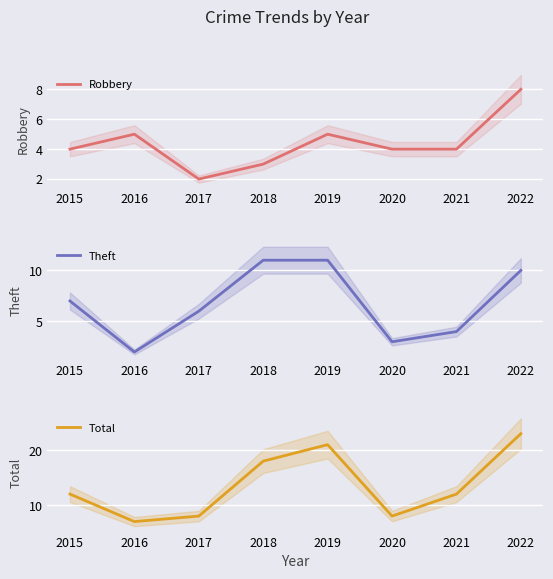

Rank the series by their maximum value, from highest to lowest.

Total, Theft, Robbery